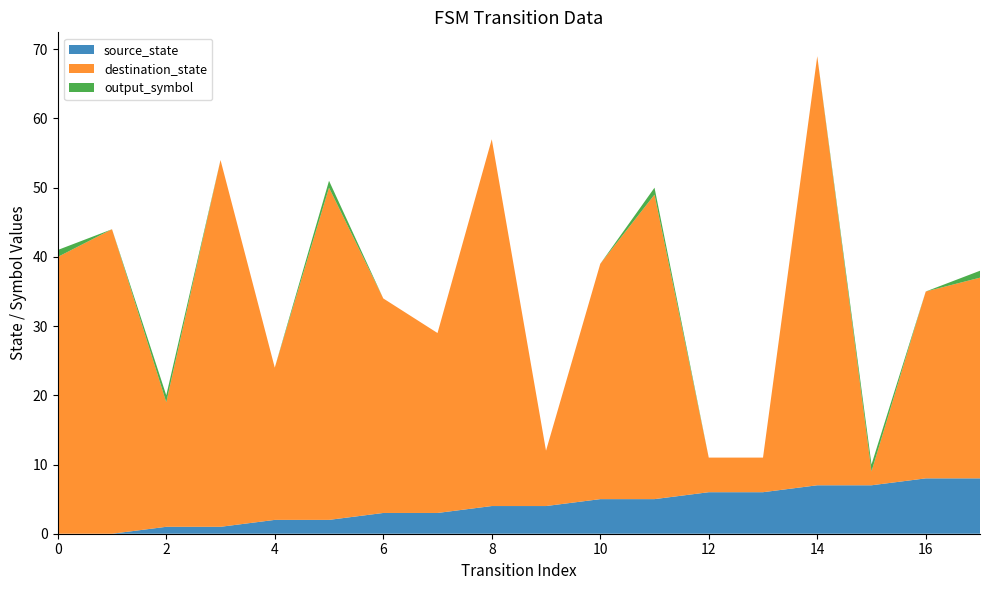

Reading left to right, what are all the values shown in this chart?

source_state: 0=0	1=0	2=1	3=1	4=2	5=2	6=3	7=3	8=4	9=4	10=5	11=5	12=6	13=6	14=7	15=7	16=8	17=8
destination_state: 0=40	1=44	2=18	3=53	4=22	5=48	6=31	7=26	8=53	9=8	10=34	11=44	12=5	13=5	14=62	15=2	16=27	17=29
output_symbol: 0=1	1=0	2=1	3=0	4=0	5=1	6=0	7=0	8=0	9=0	10=0	11=1	12=0	13=0	14=0	15=1	16=0	17=1